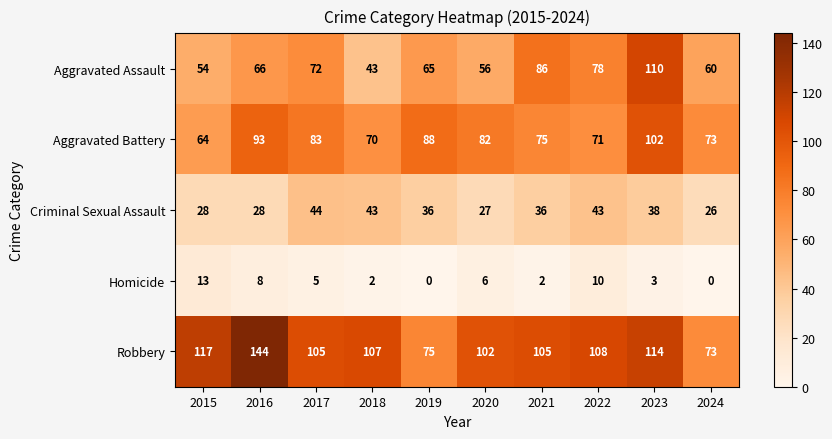

At which category is the sum across all series the highest?

2023